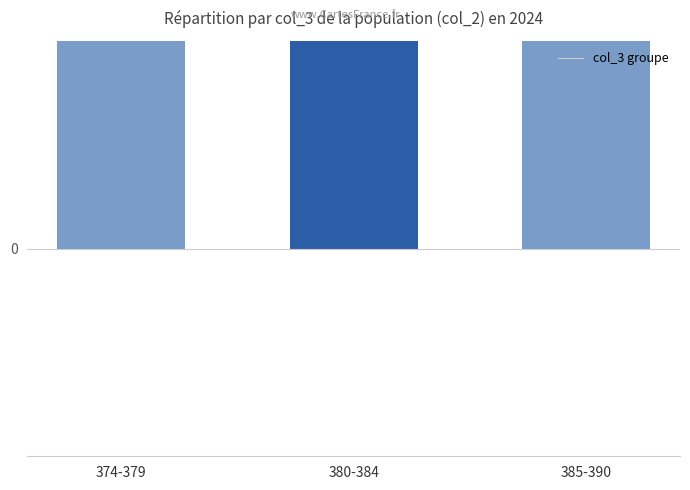

Which category has the lowest value across all series?

374-379